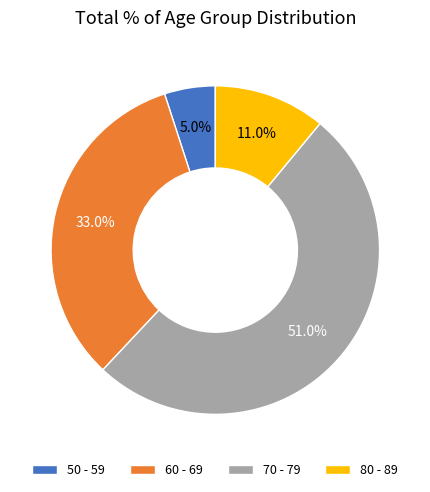

Which category accounts for the majority?

70 - 79